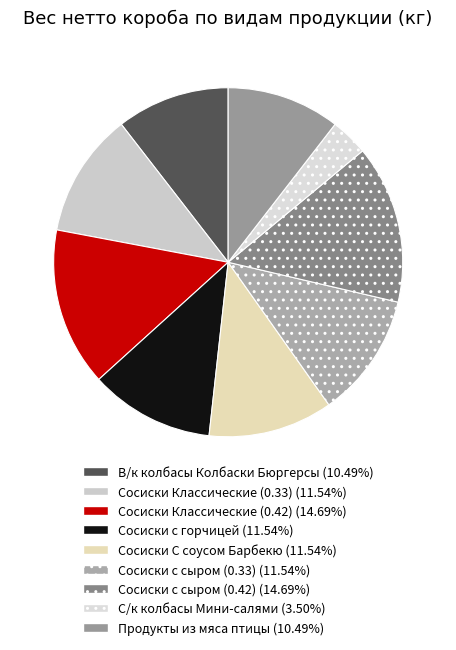

How many segments does this pie chart have?

9